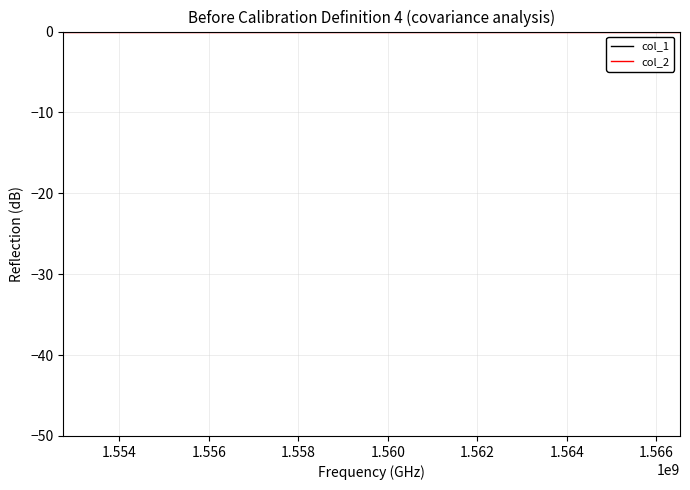

How many lines are shown in the chart?

2